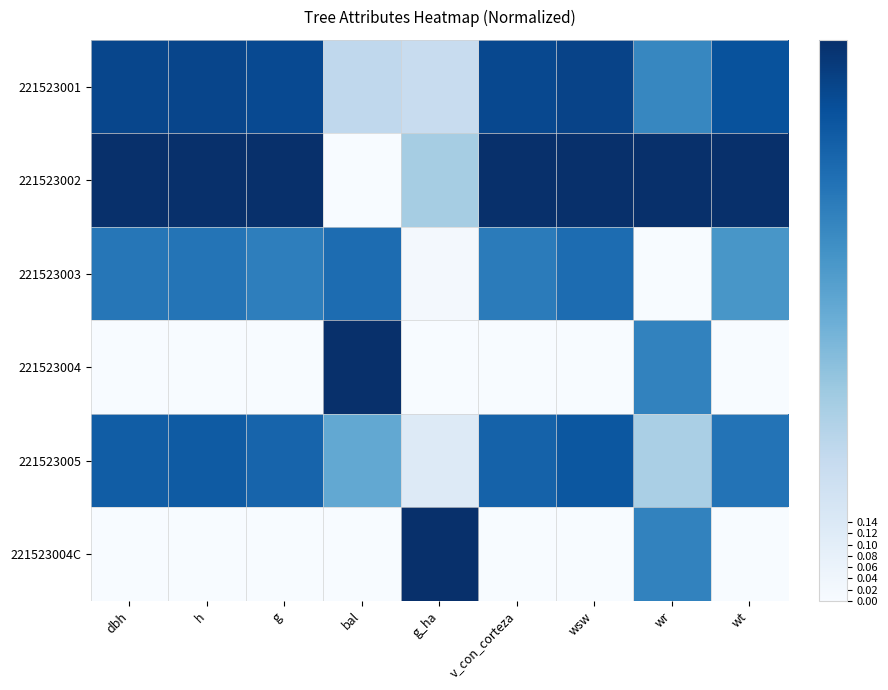

Count the number of data series in this chart.

6